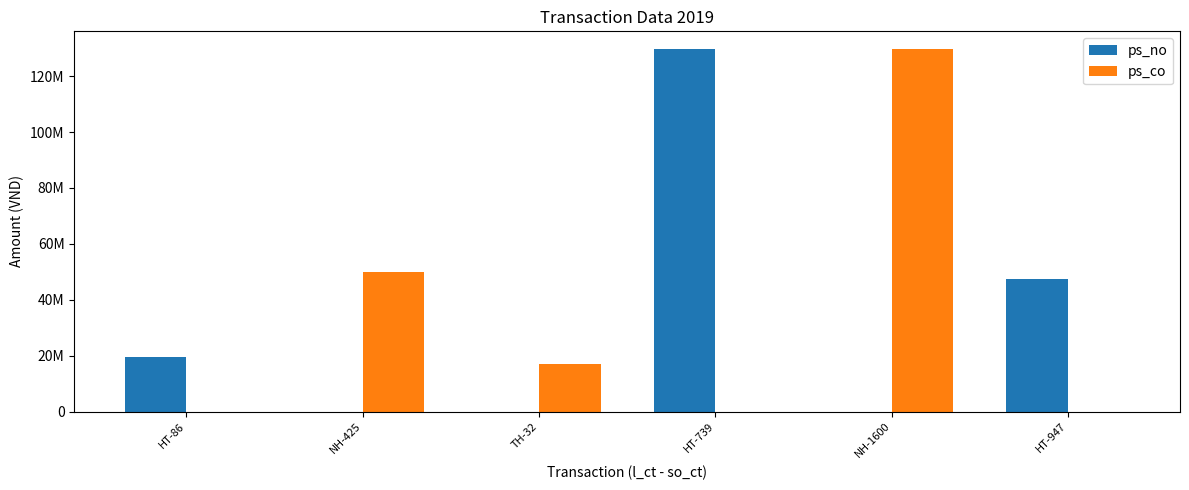

Where does the ps_co series first go above 16986500?

NH-425